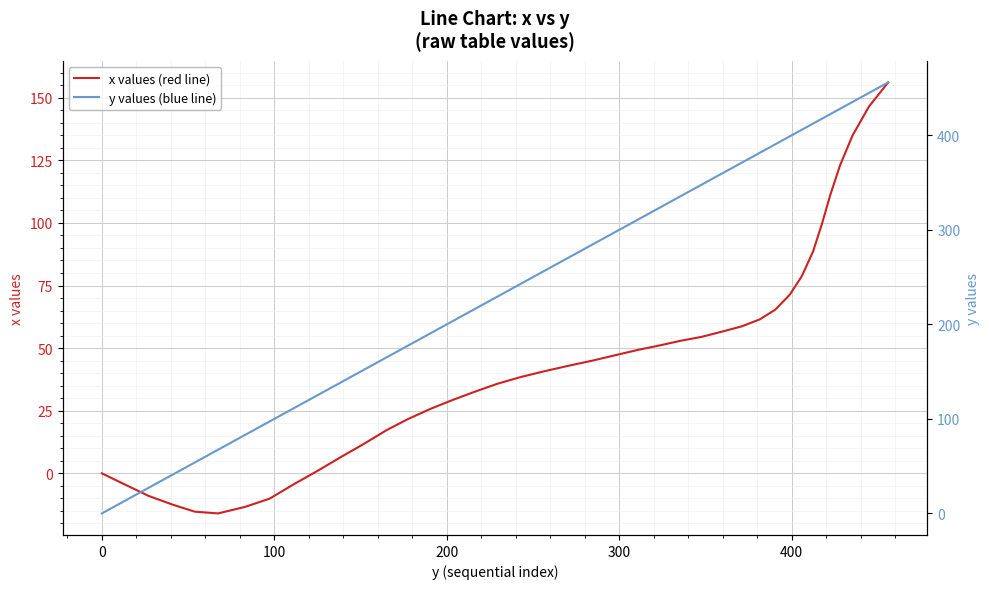

What is the lowest value of the x values (red line) series?

-16.0